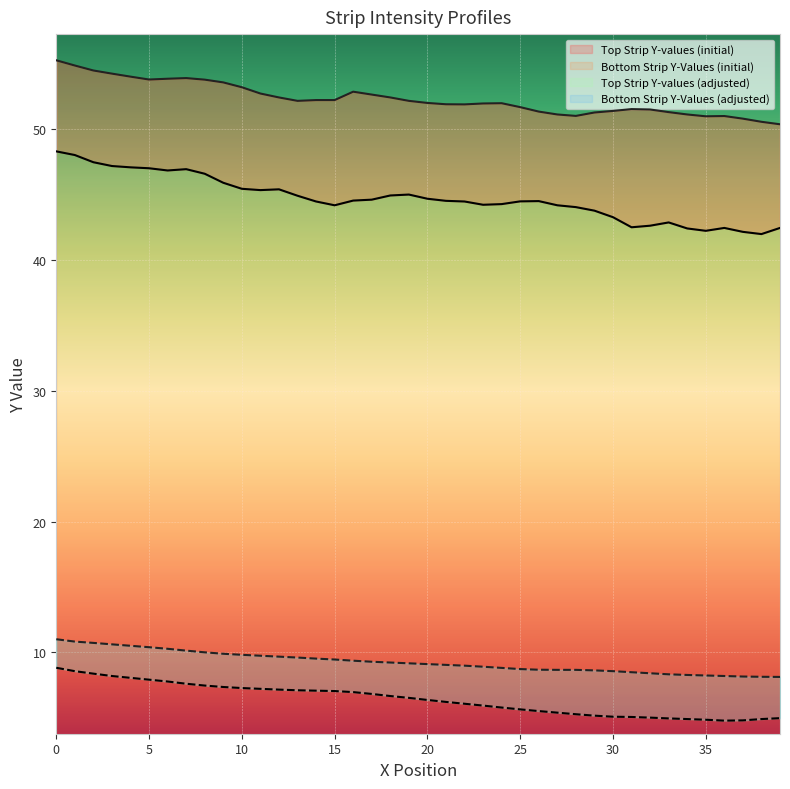

True or false: Bottom Strip Y-Values (initial) has a value of 69.2 at 24.

False